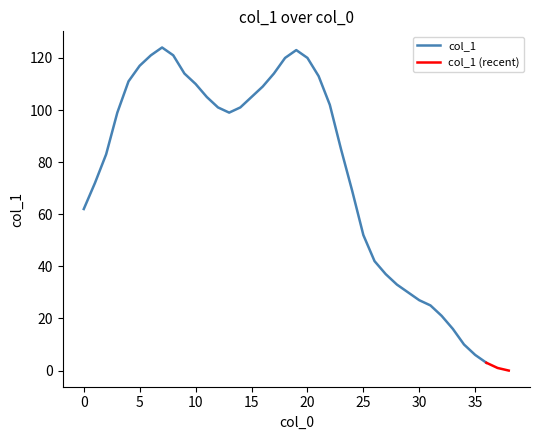

Reading left to right, what are all the values shown in this chart?

62	72	83	99	111	117	121	124	121	114	110	105	101	99	101	105	109	114	120	123	120	113	102	85	69	52	42	37	33	30	27	25	21	16	10	6	3	1	0